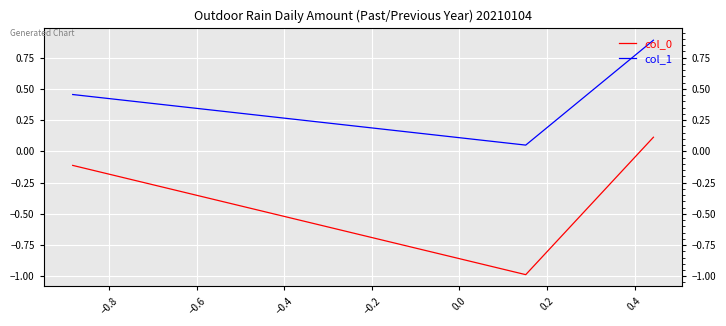

Which series has the widest spread of values?

col_0